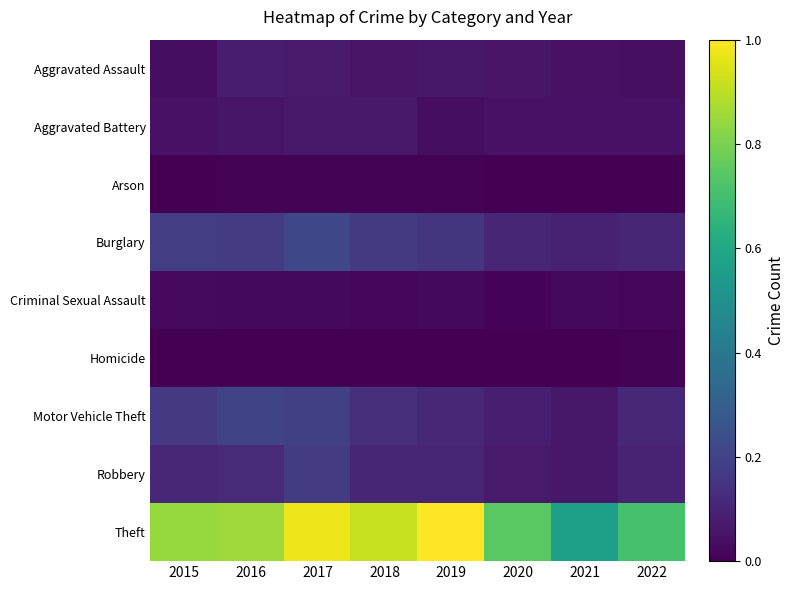

How many distinct data groups are displayed?

9